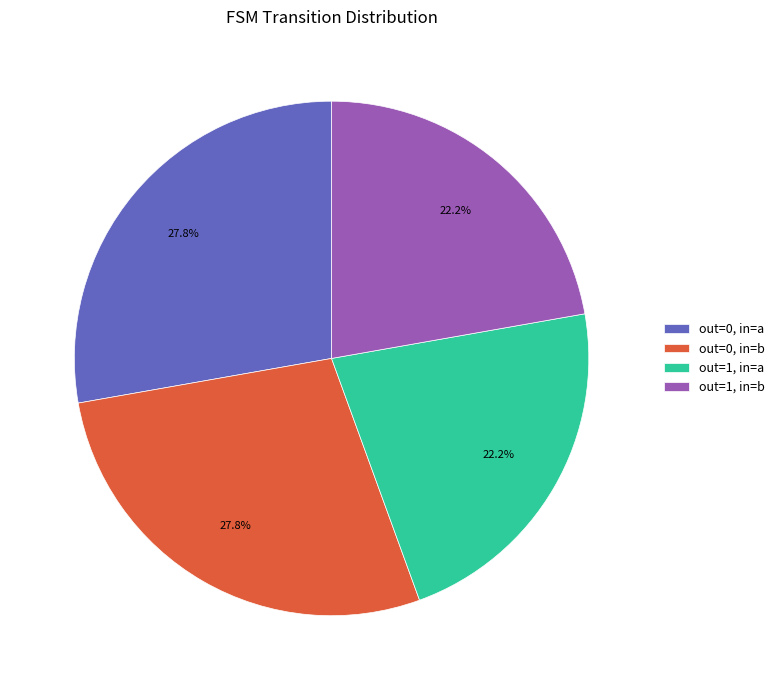

How much of the chart is everything except out=0, in=a?

72.2%